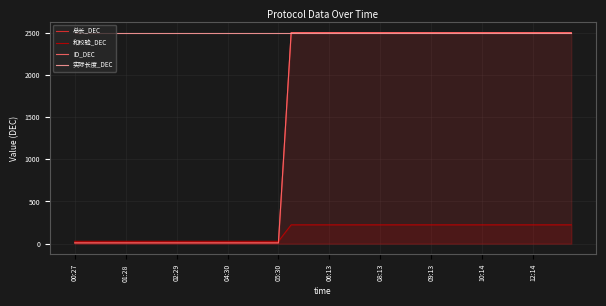

Which series has the largest range (max minus min)?

ID_DEC